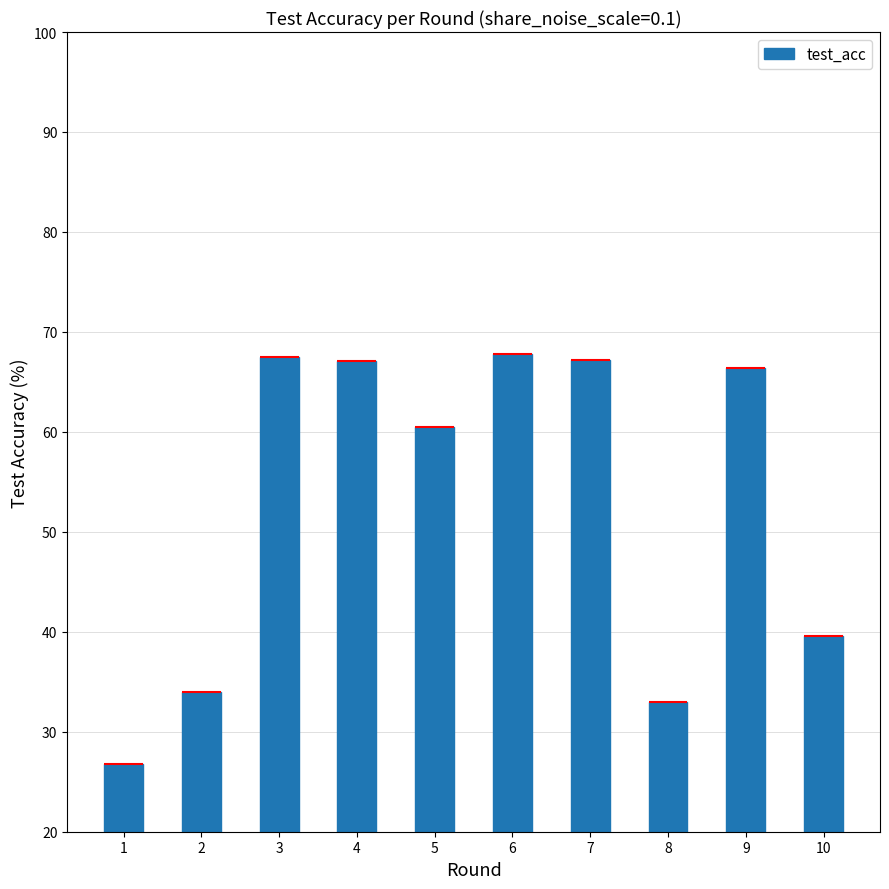

Approximately how many times larger is the value at 2 compared to 6?

0.5